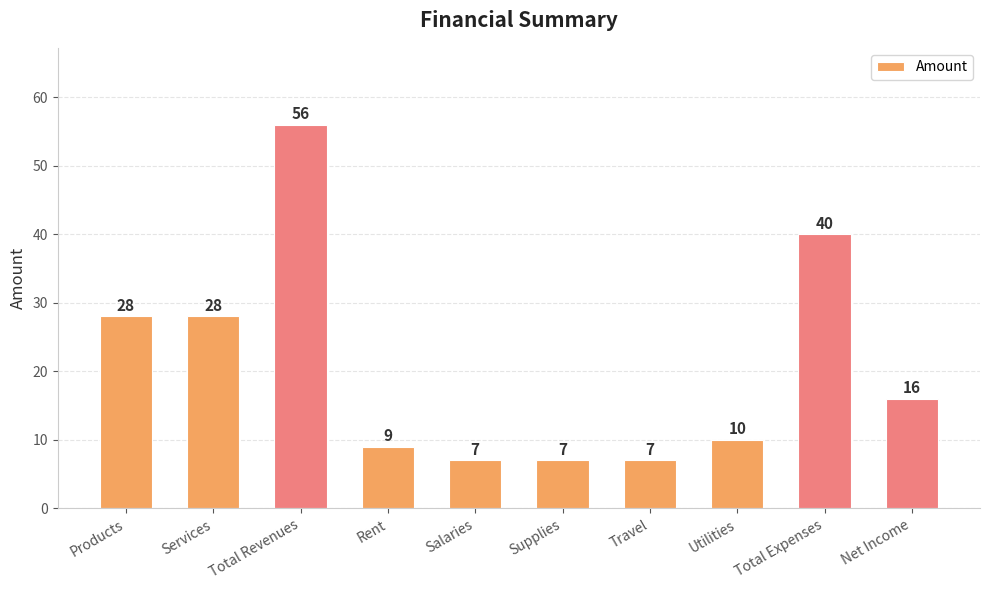

What is the difference between the maximum and minimum values?

49